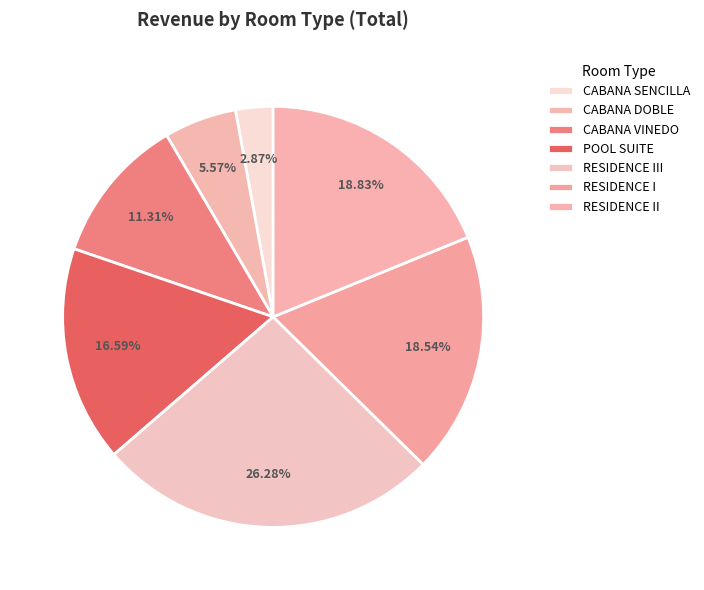

To the nearest percent, what is the average slice percentage?

14%